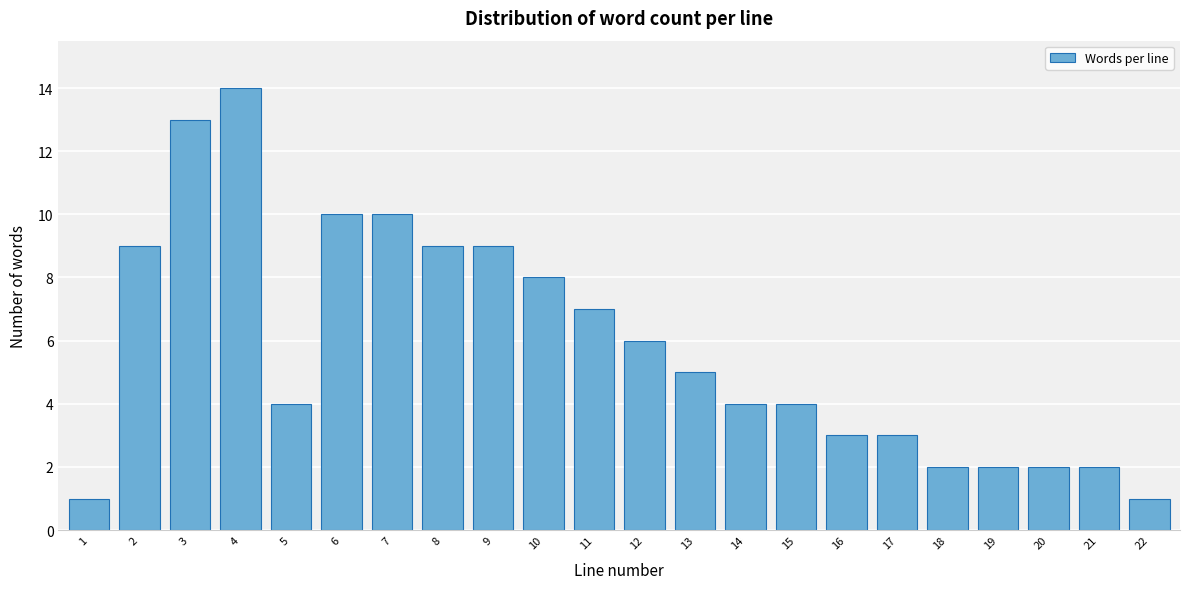

Reading left to right, list all the values displayed in this chart.

1=1	2=9	3=13	4=14	5=4	6=10	7=10	8=9	9=9	10=8	11=7	12=6	13=5	14=4	15=4	16=3	17=3	18=2	19=2	20=2	21=2	22=1